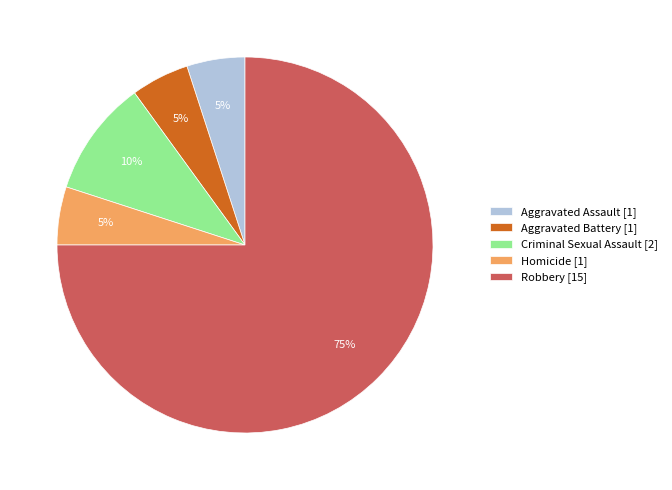

To the nearest percent, what is the combined percentage of Criminal Sexual Assault [2] and Homicide [1]?

15%